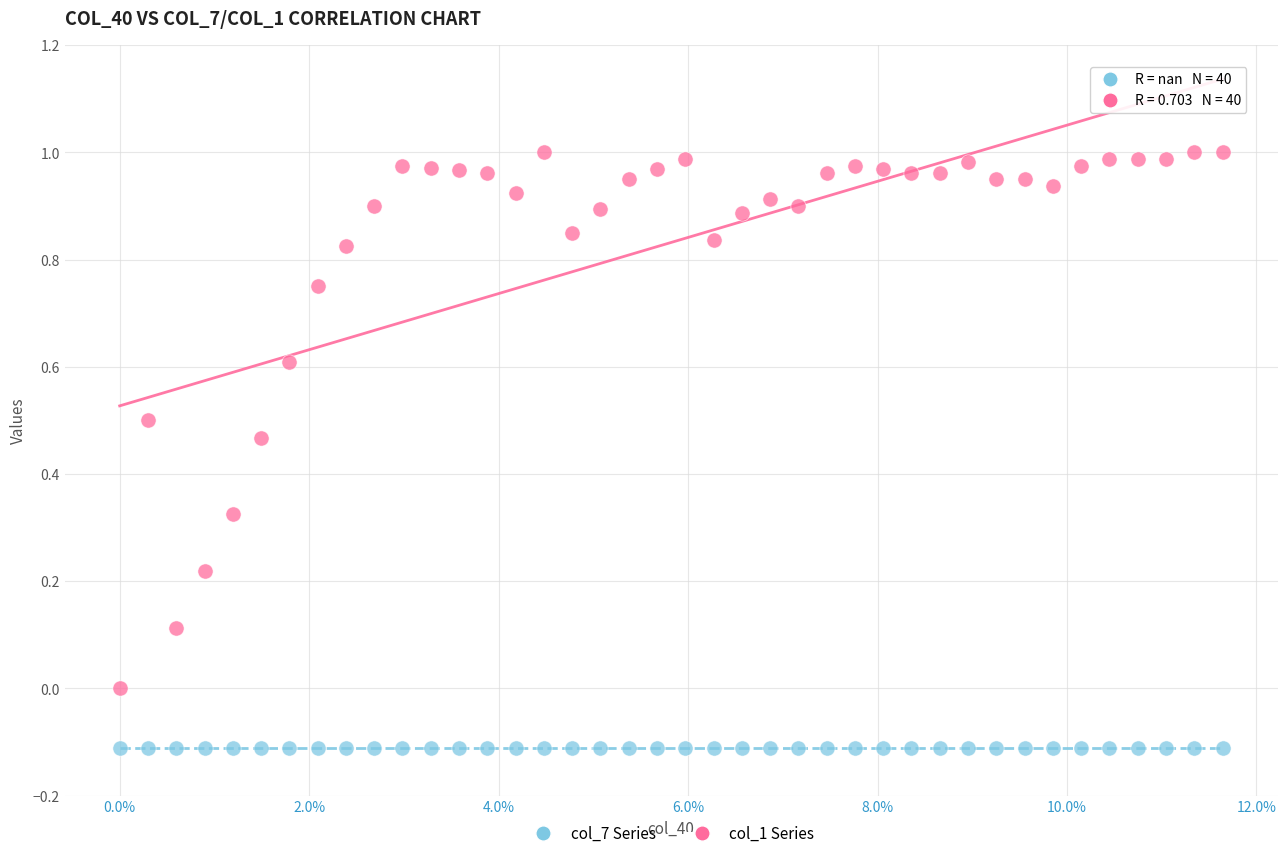

How many data points are displayed?

80